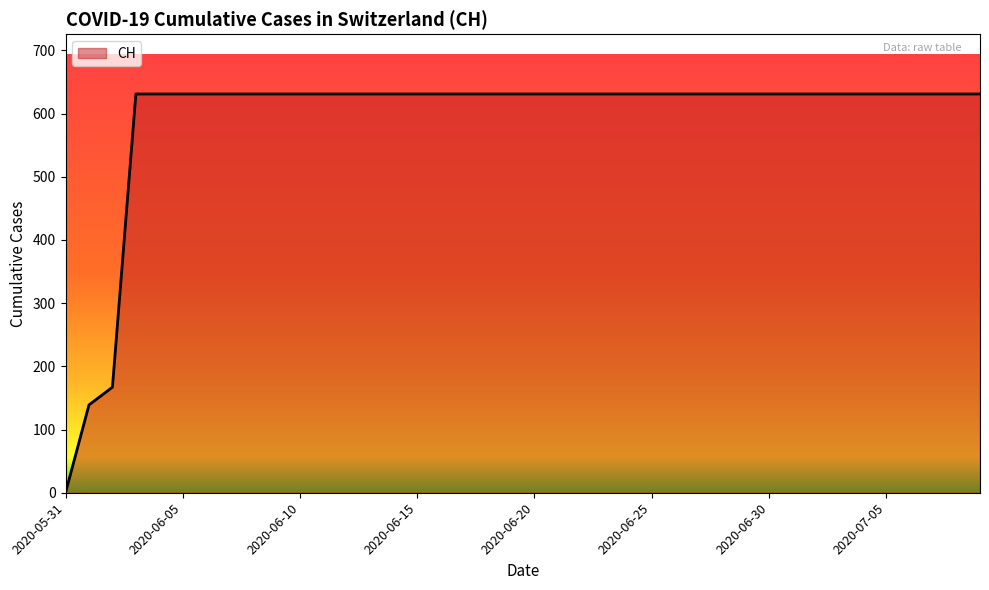

What is the greatest value displayed?

631